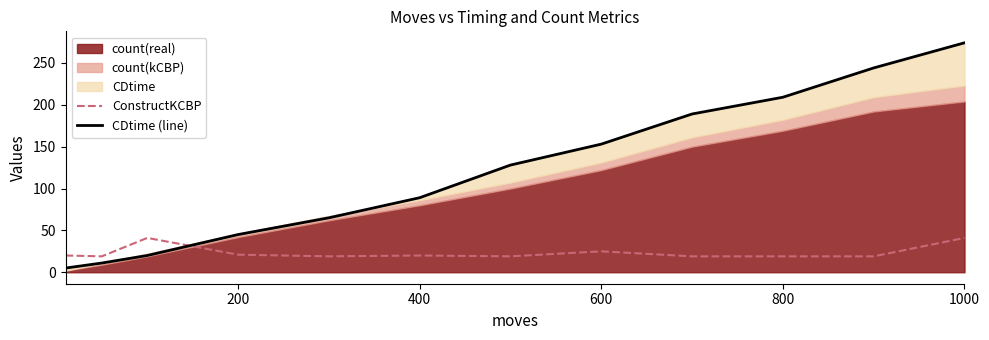

True or false: ConstructKCBP has a value of 20 at 400.

True